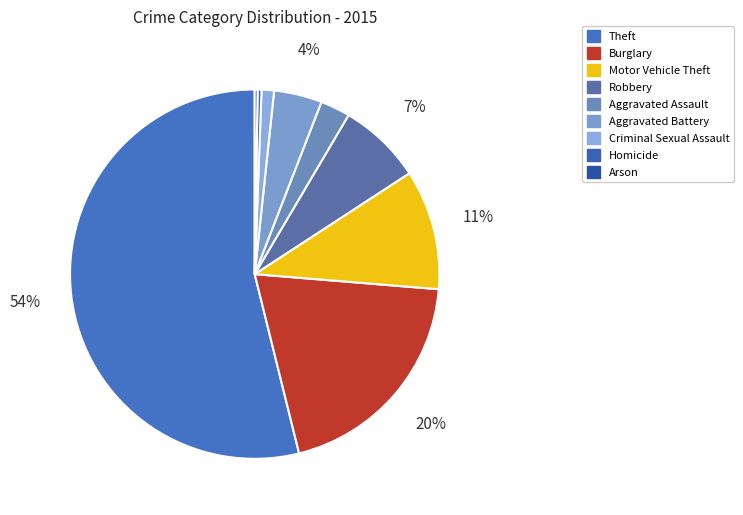

Is it true that Criminal Sexual Assault is 13% of the pie?

False